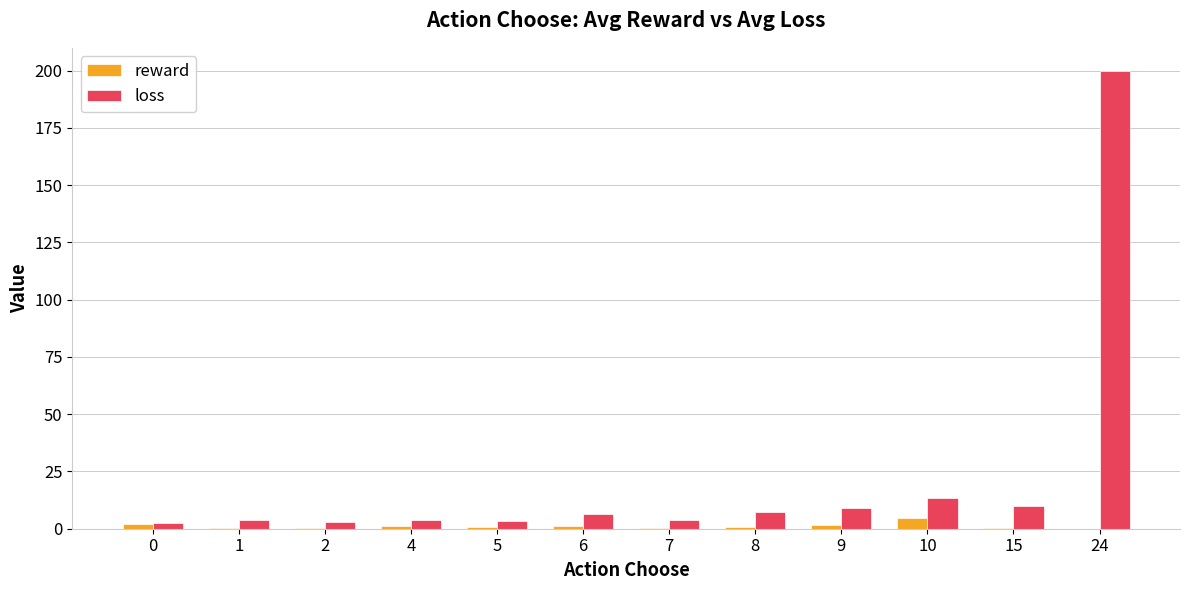

Which series has the largest total across all categories?

loss